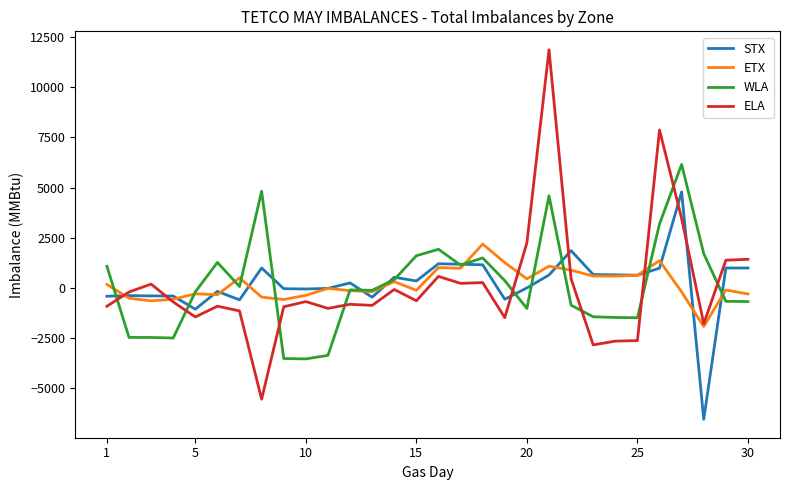

Does the chart have visible grid lines?

No